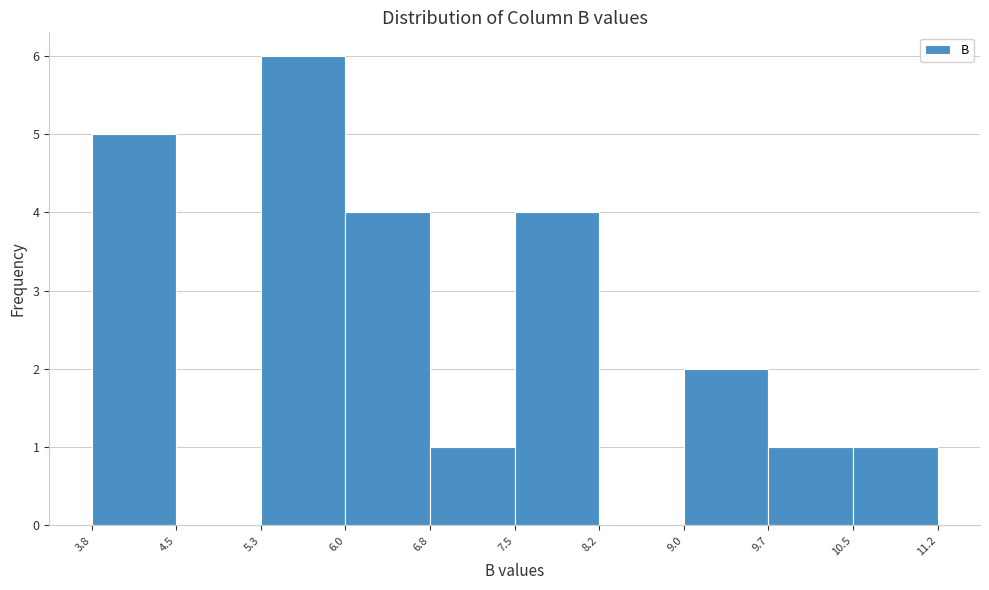

Over which range of the x-axis is the bar tallest?

5.3 to 6.0